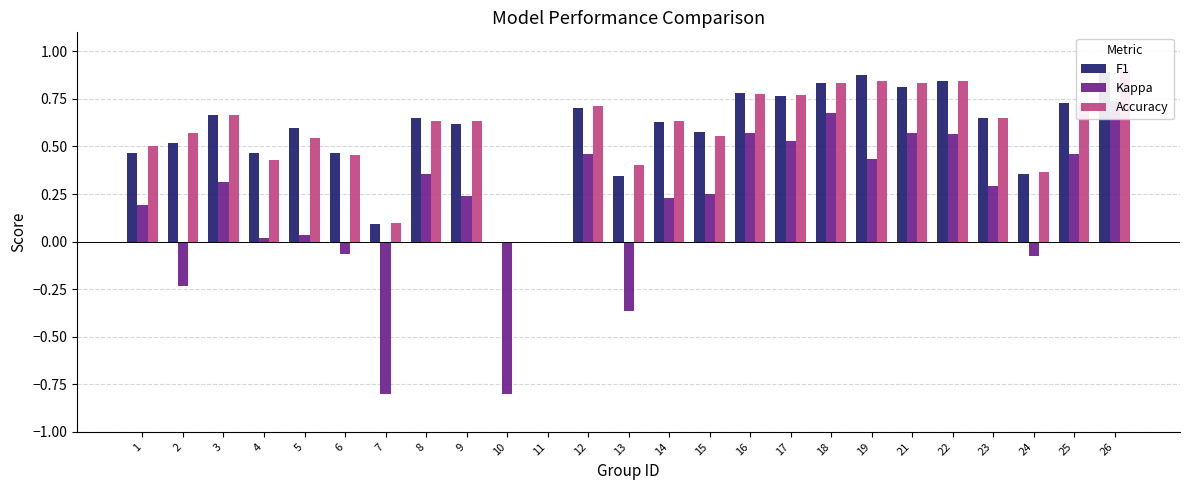

At how many categories does at least one series exceed 0?

23